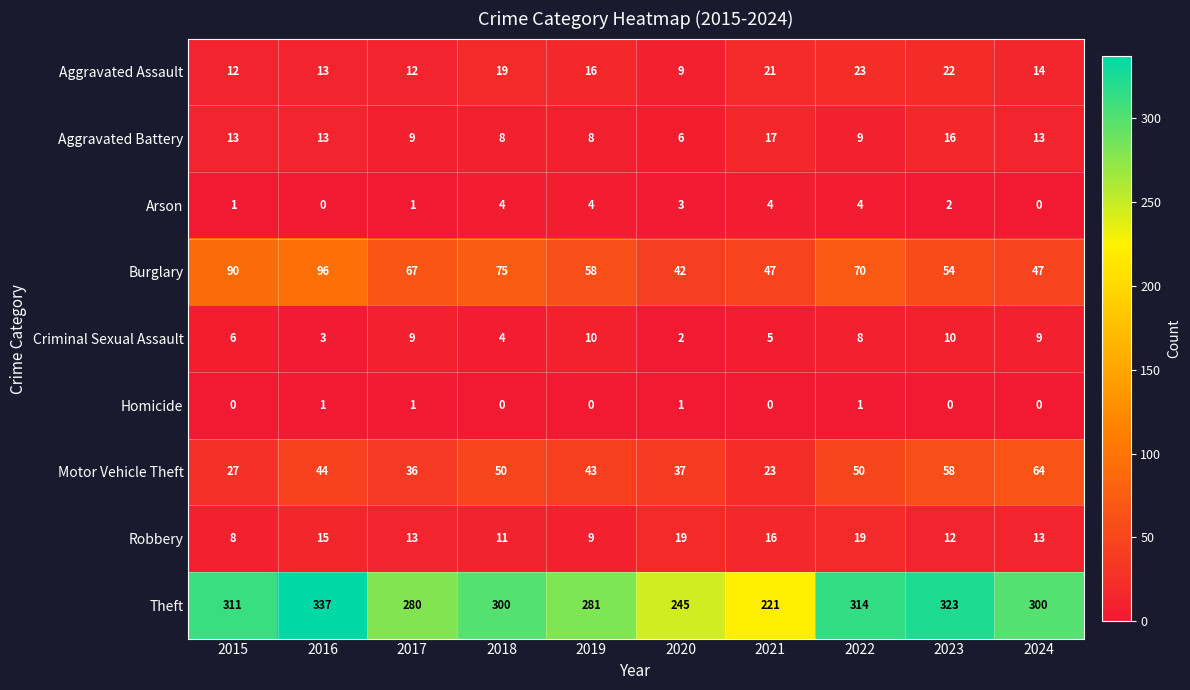

The Aggravated Battery series shows 8 at 2019. True or false?

True